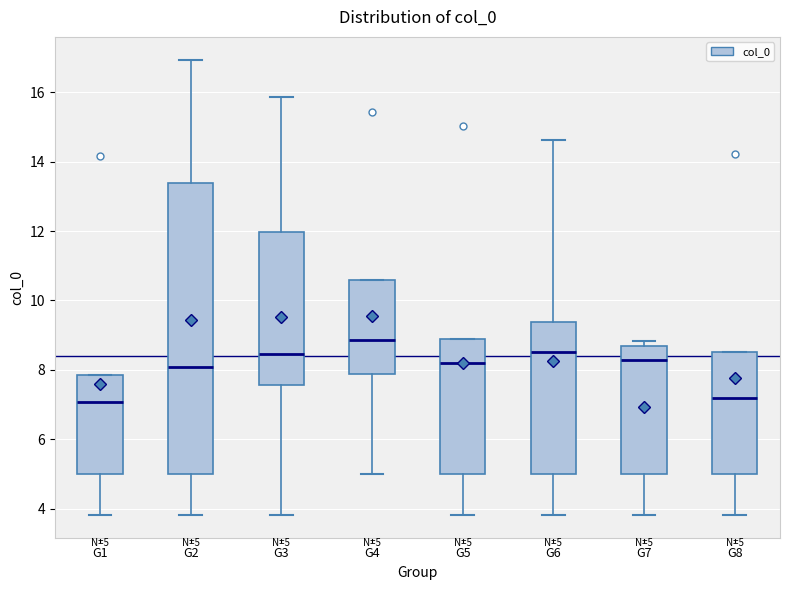

Which box is the tallest, from its lower edge to its upper edge?

G2